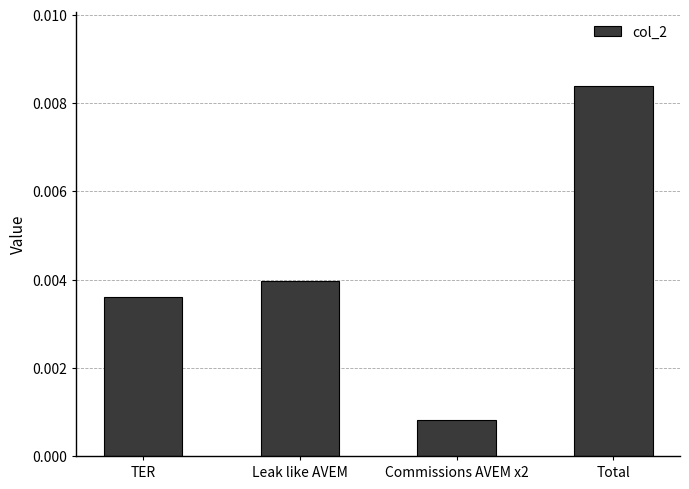

How many series are shown in this chart?

1